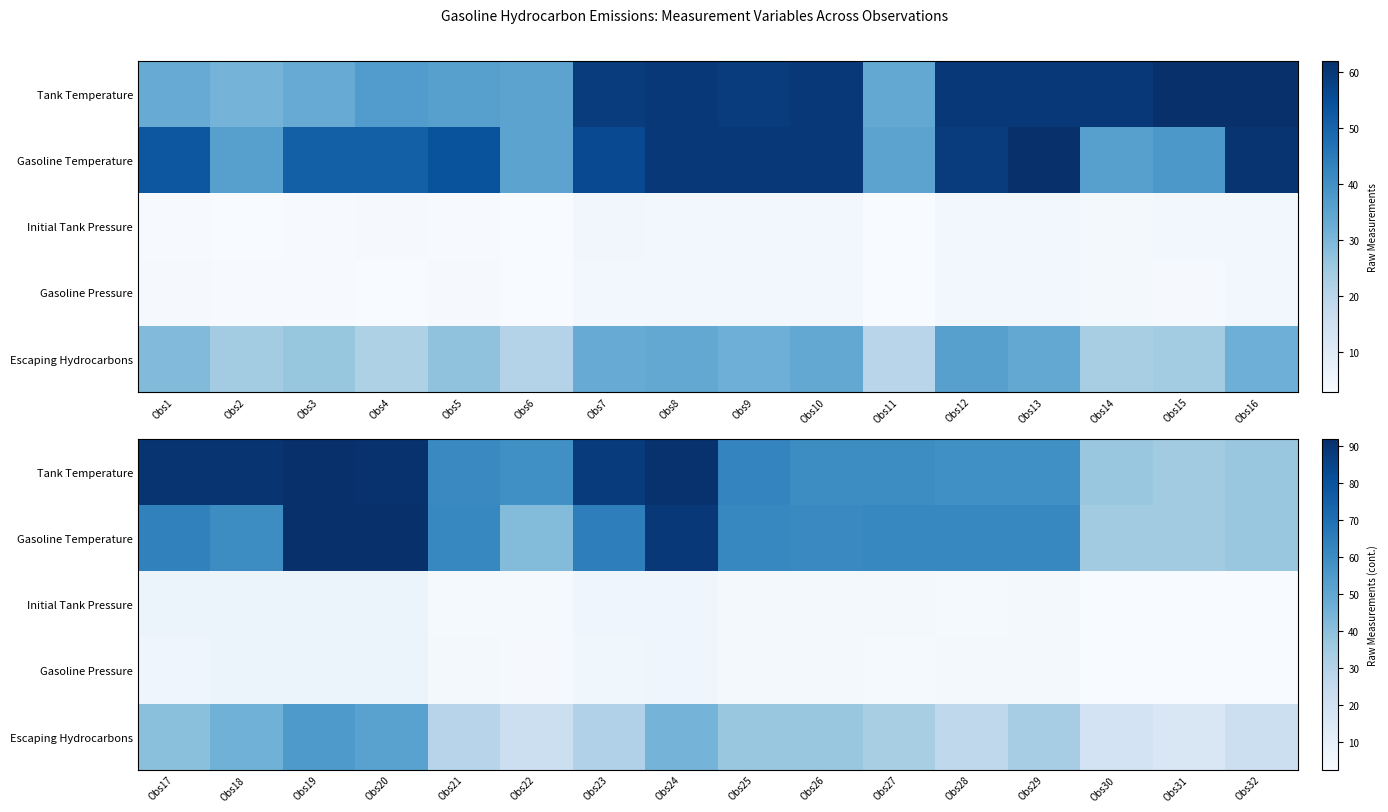

At how many categories does at least one series exceed 85?

6